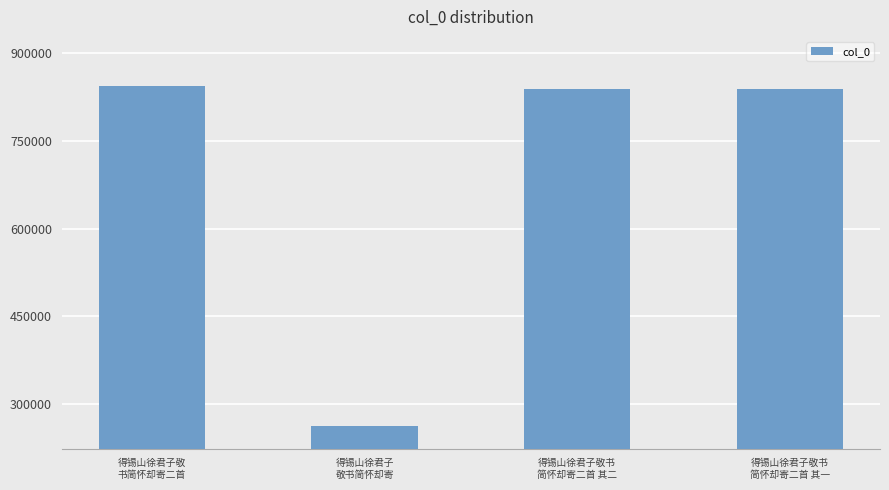

Which label corresponds to the smallest value in the chart?

得锡山徐君子
敬书简怀却寄